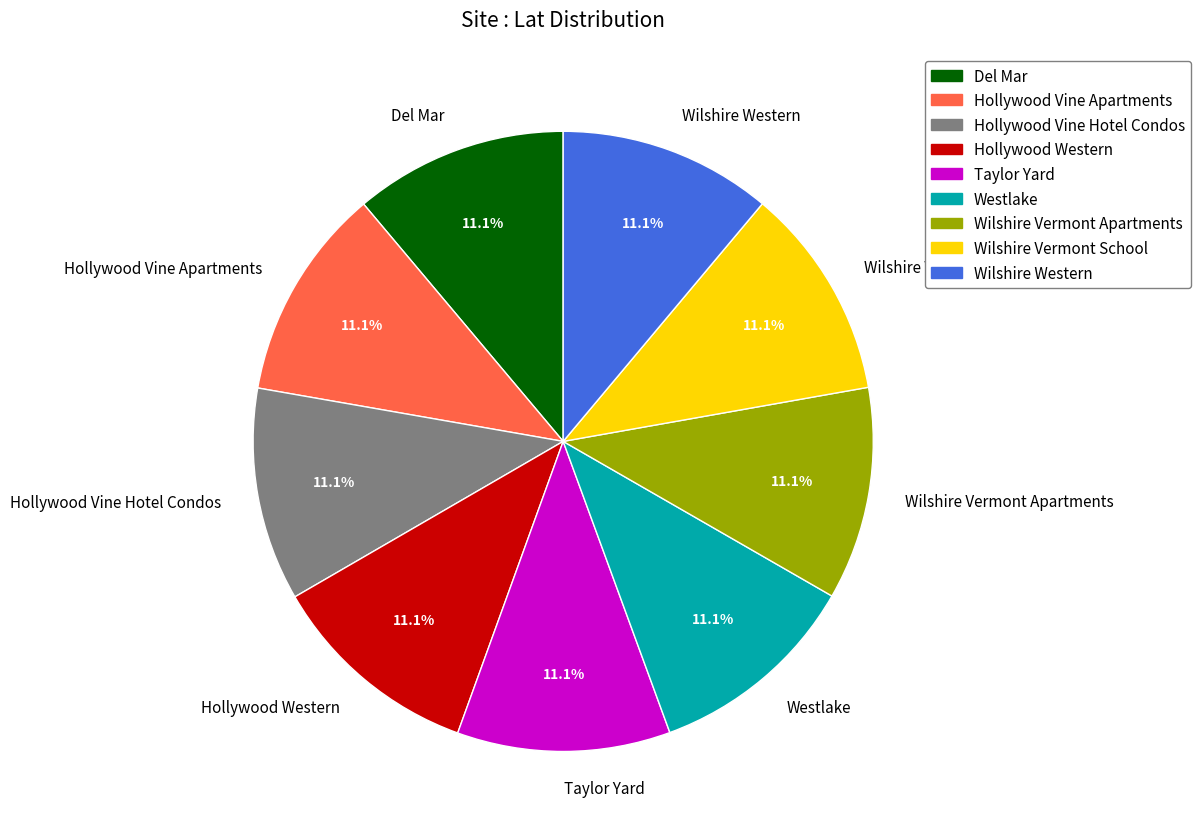

What percentage is the Wilshire Vermont School slice, to the nearest percent?

11%